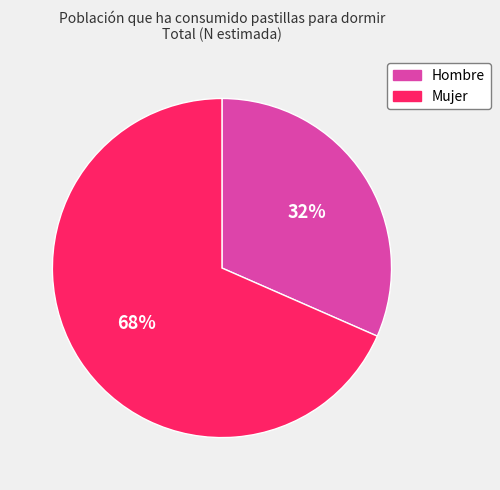

Between Mujer and Hombre, which is larger?

Mujer